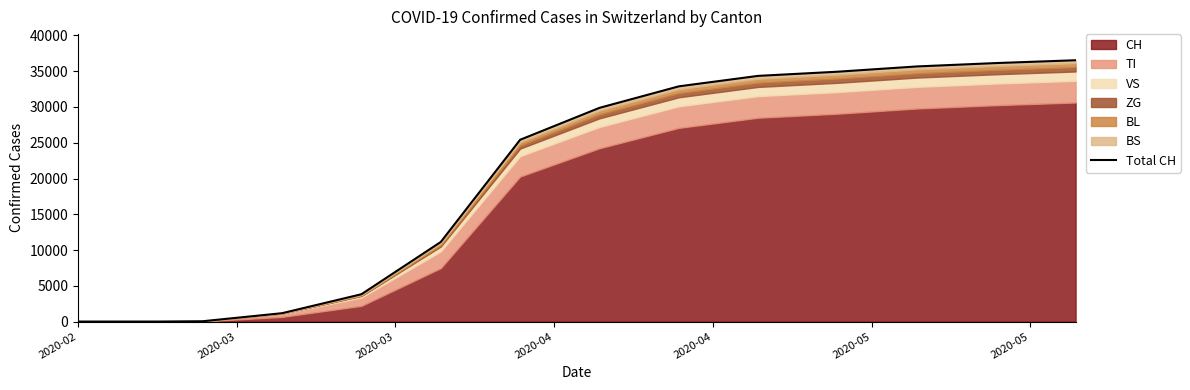

At which category does the chart reach its minimum across all series?

2020-02